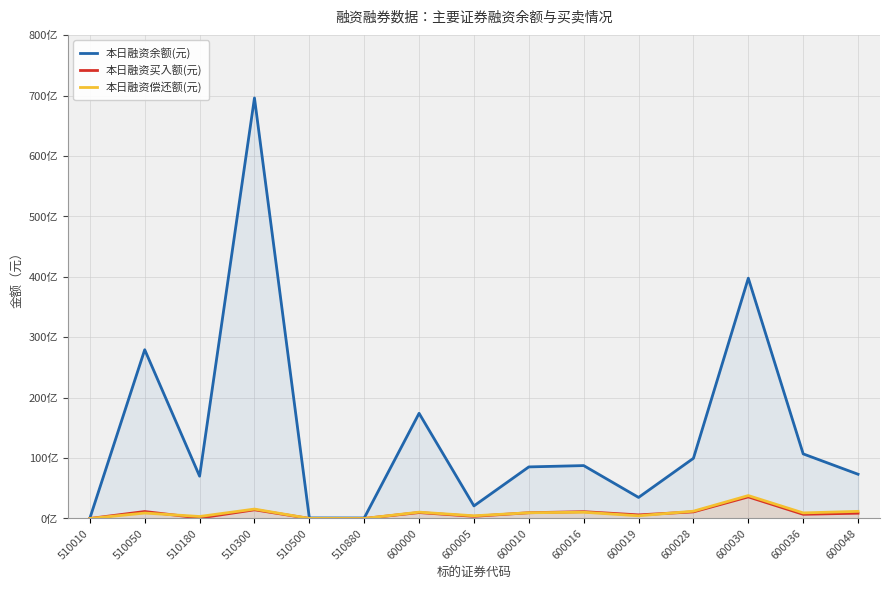

Where is 本日融资买入额(元) nearest to the value 1790478313?

510300